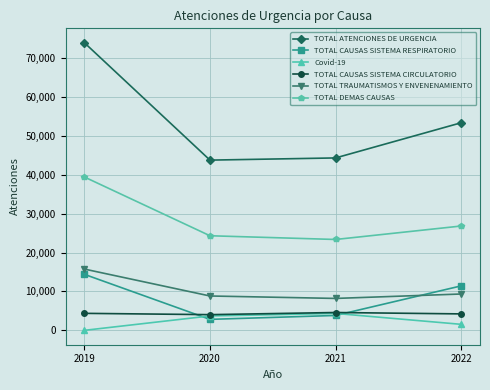

What is the difference between the second highest and second lowest values in the TOTAL CAUSAS SISTEMA RESPIRATORIO series?

7601